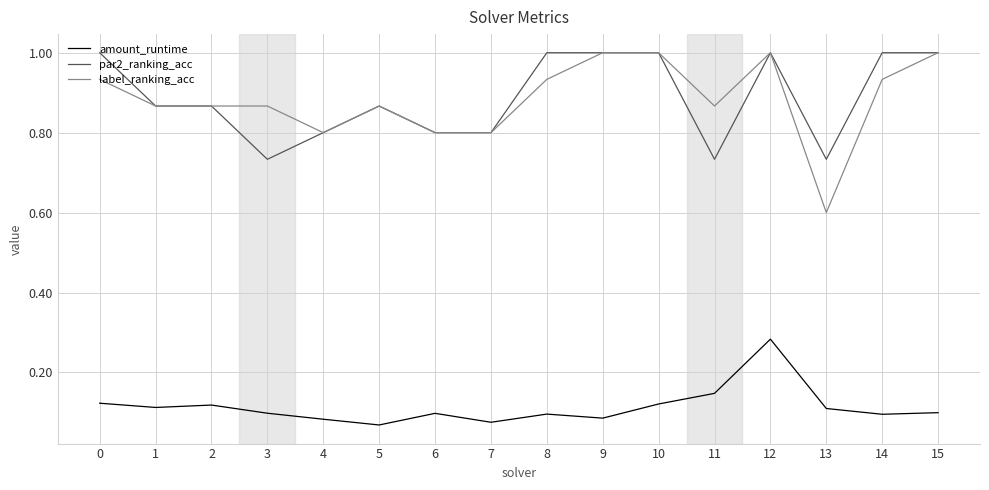

What is the total value across all series at 1?

1.8